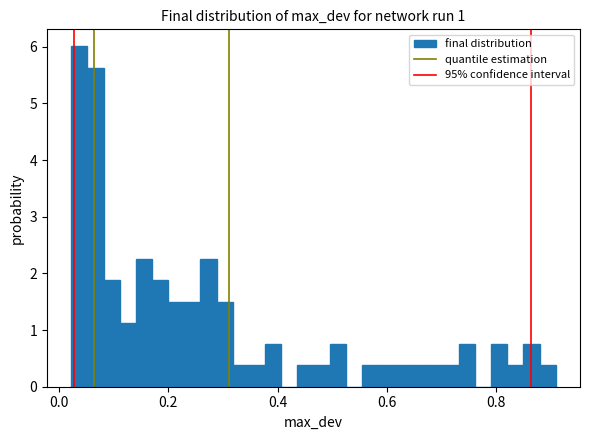

Read against the x-axis, roughly where is the centre of the tallest bar?

0.04